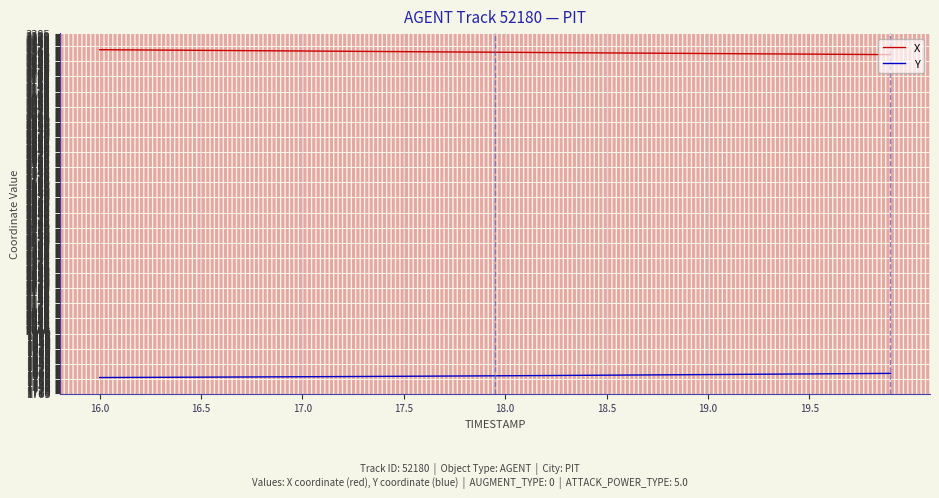

True or false: X and Y cross at least once.

False